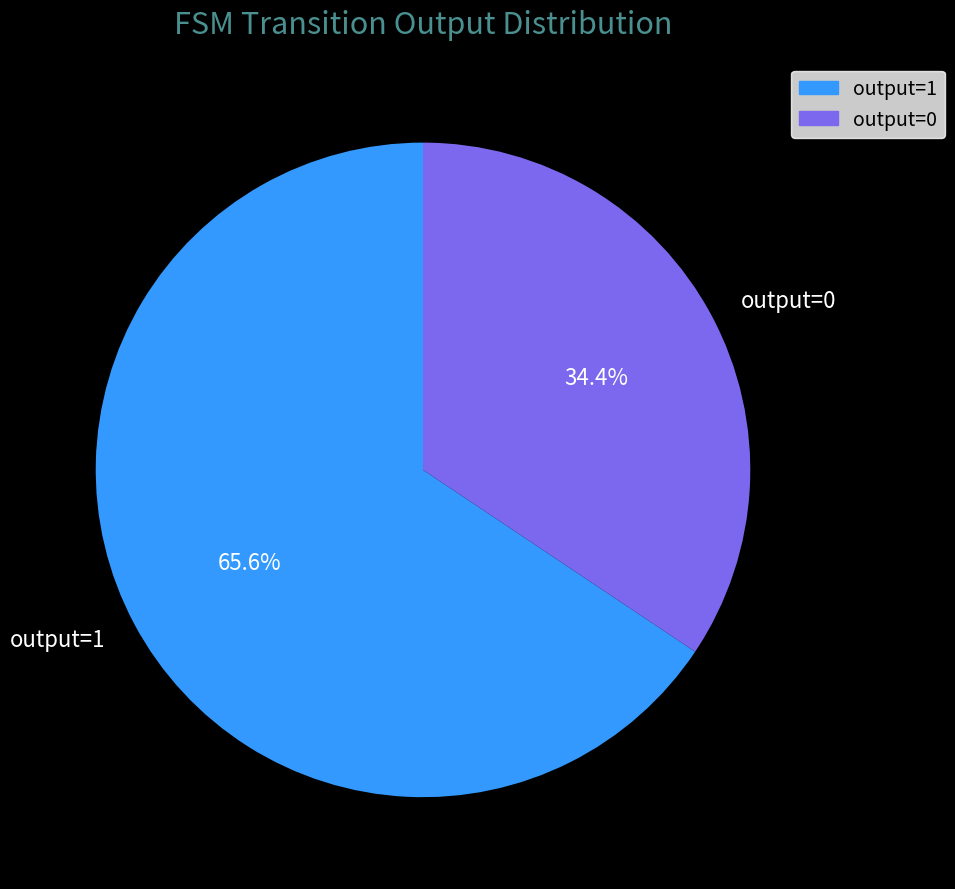

How many segments does this pie chart have?

2